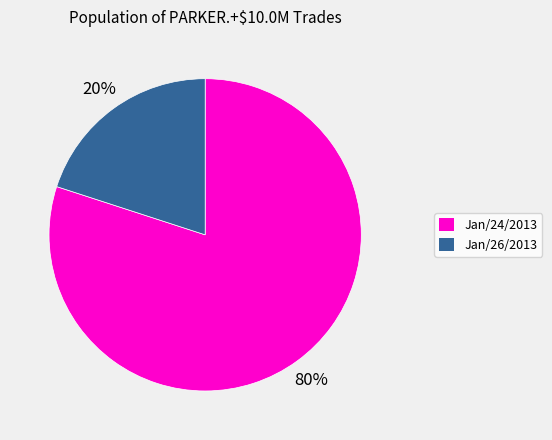

To the nearest percent, what portion does Jan/26/2013 represent?

20%